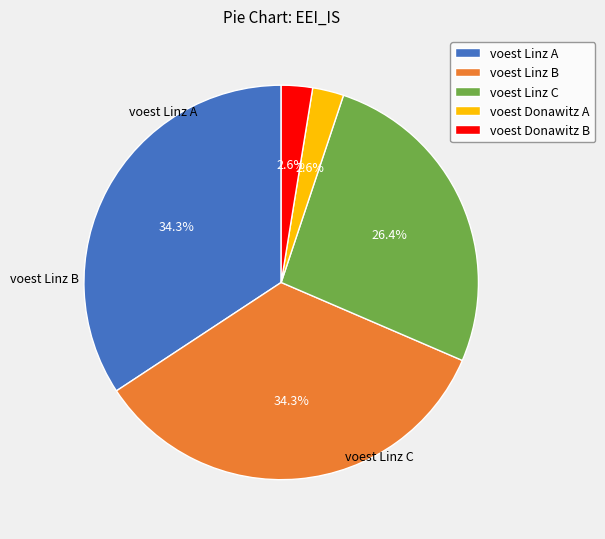

How many segments does this pie chart have?

5